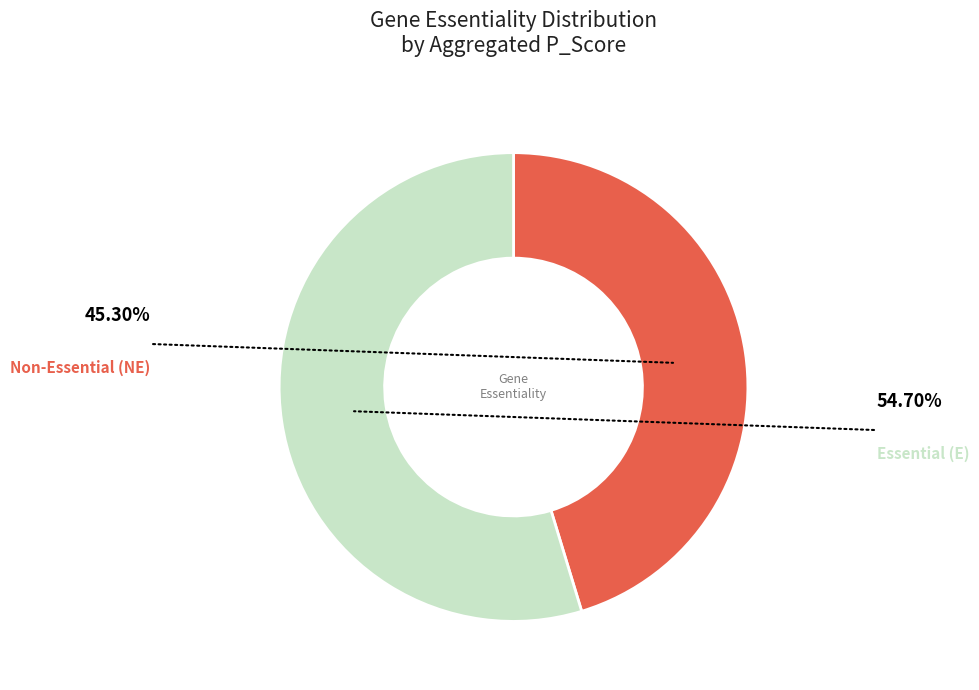

Is there any slice that represents more than half of the pie?

Yes